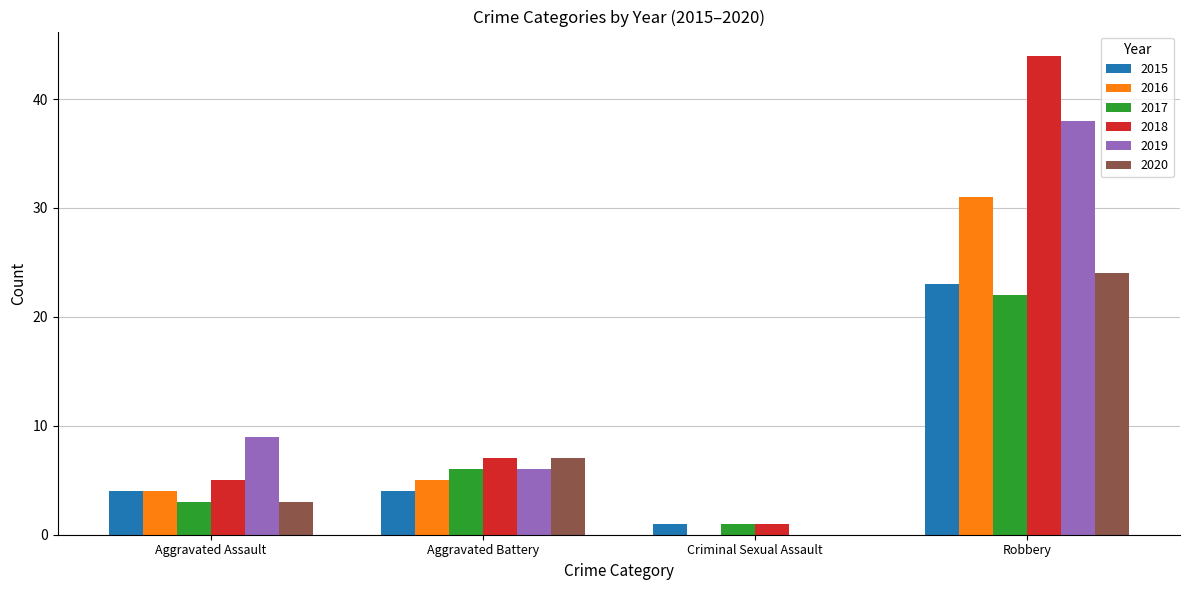

What is the average value of the 2017 series?

8